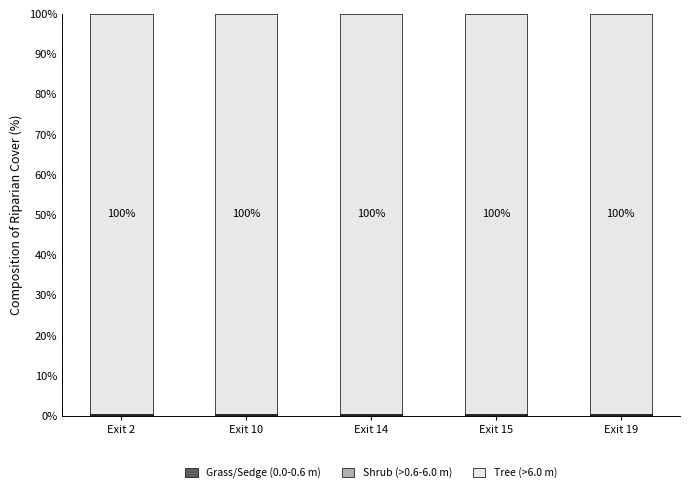

How many categories are shown in the chart?

5